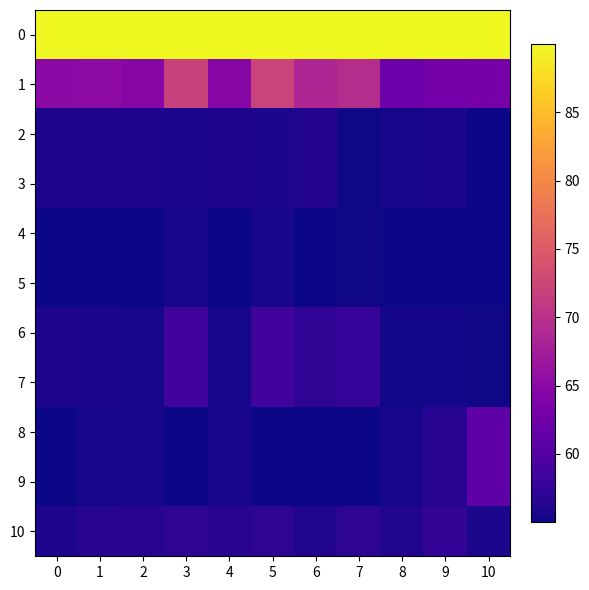

Reading left to right, transcribe all the data shown in this chart.

0: 0=145.0	1=145.0	2=145.0	3=145.0	4=145.0	5=145.0	6=145.0	7=145.0	8=145.0	9=145.0	10=145.0
1: 0=65.0	1=65.4	2=64.7	3=72.1	4=64.7	5=72.1	6=68.5	7=69.4	8=62.2	9=62.9	10=63.1
2: 0=56.0	1=56.0	2=56.0	3=55.9	4=56.0	5=55.9	6=56.3	7=55.2	8=55.5	9=55.8	10=55.1
3: 0=56.0	1=56.0	2=56.0	3=55.9	4=56.0	5=55.9	6=56.3	7=55.2	8=55.5	9=55.8	10=55.1
4: 0=55.0	1=55.0	2=55.0	3=55.6	4=55.0	5=55.6	6=55.1	7=55.2	8=55.0	9=55.0	10=55.0
5: 0=55.0	1=55.0	2=55.0	3=55.6	4=55.0	5=55.6	6=55.1	7=55.2	8=55.0	9=55.0	10=55.0
6: 0=56.0	1=55.7	2=55.5	3=58.5	4=55.5	5=58.5	6=57.1	7=57.6	8=55.3	9=55.4	10=55.2
7: 0=56.0	1=55.7	2=55.5	3=58.5	4=55.5	5=58.5	6=57.1	7=57.6	8=55.3	9=55.4	10=55.2
8: 0=55.0	1=55.5	2=55.6	3=55.0	4=55.6	5=55.0	6=55.0	7=55.0	8=55.5	9=56.5	10=61.0
9: 0=55.0	1=55.5	2=55.6	3=55.0	4=55.6	5=55.0	6=55.0	7=55.0	8=55.5	9=56.5	10=61.0
10: 0=56.0	1=56.5	2=56.5	3=57.0	4=56.5	5=57.0	6=56.2	7=56.9	8=56.2	9=57.2	10=55.8